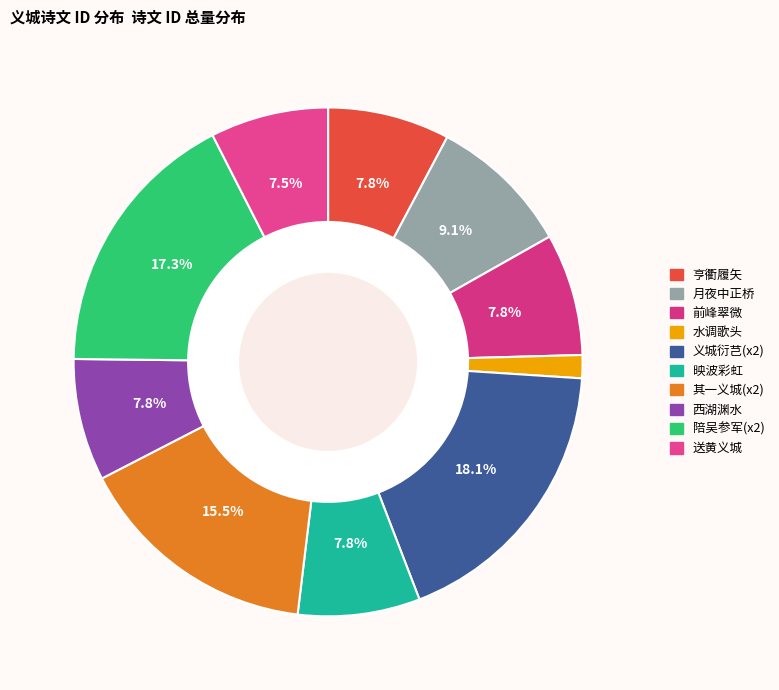

To the nearest percent, what is the average slice percentage?

10%